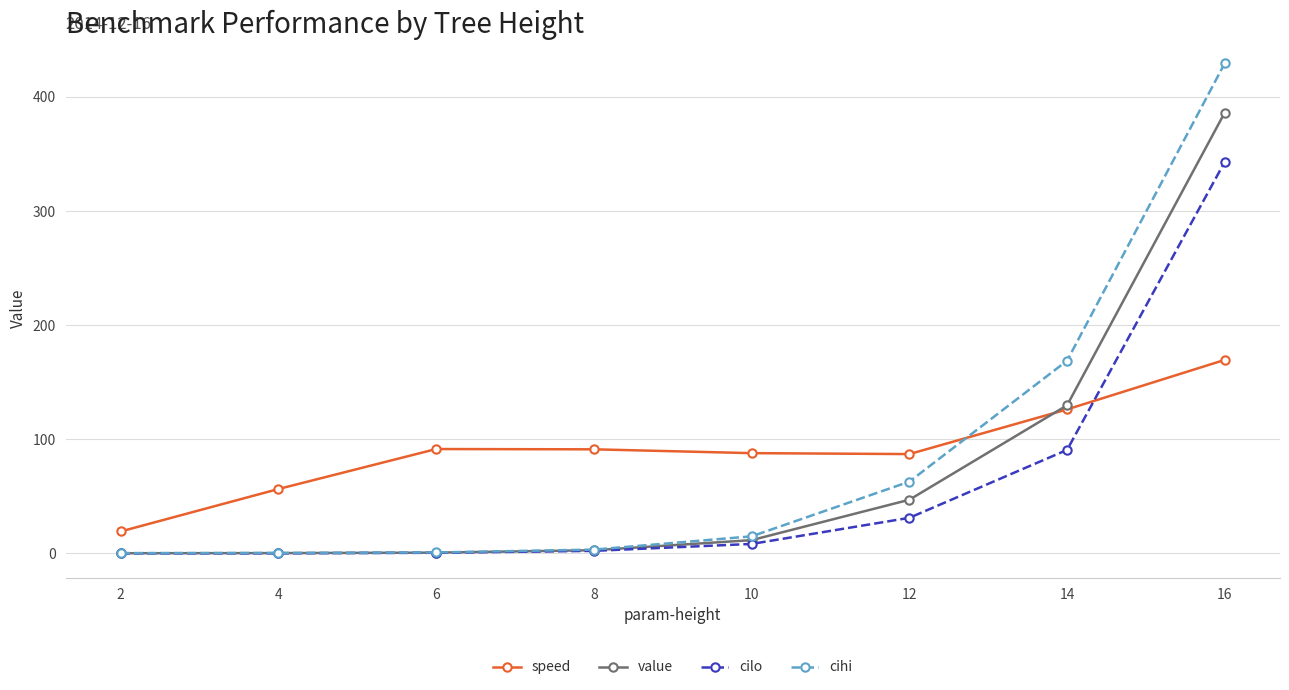

At how many categories does at least one series exceed 362?

1